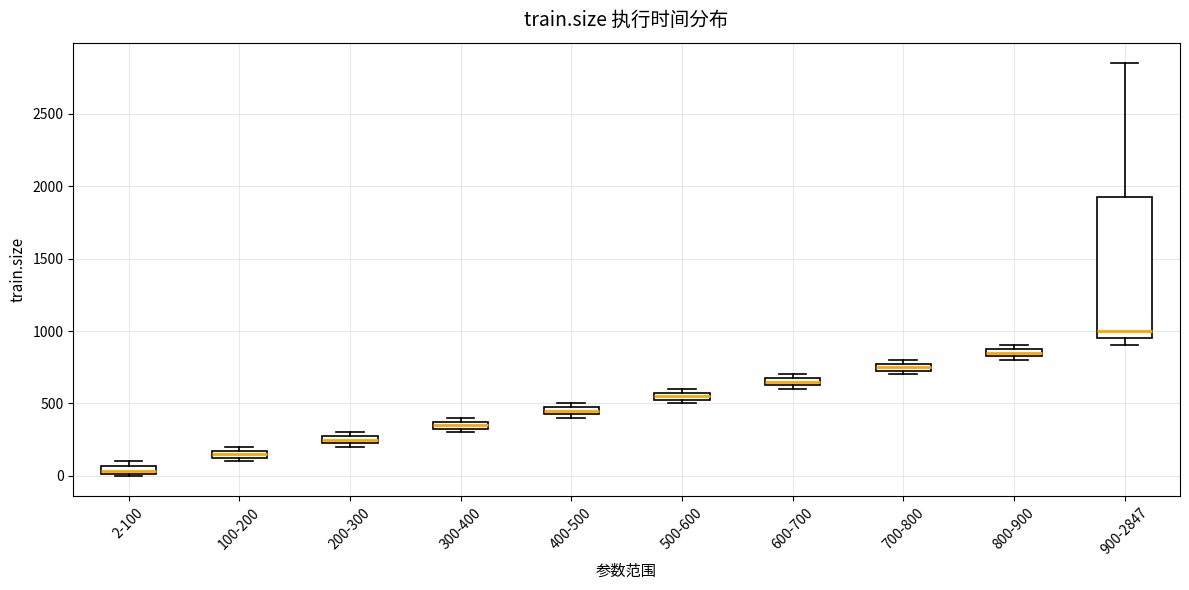

Which box's median line is the highest?

900-2847